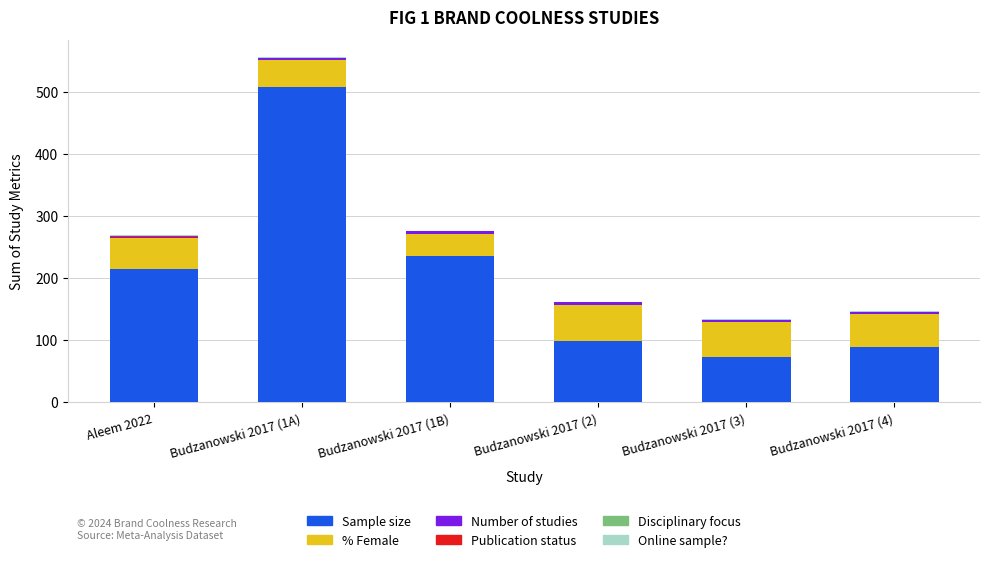

Where is Sample size nearest to the value 289?

Budzanowski 2017 (1B)